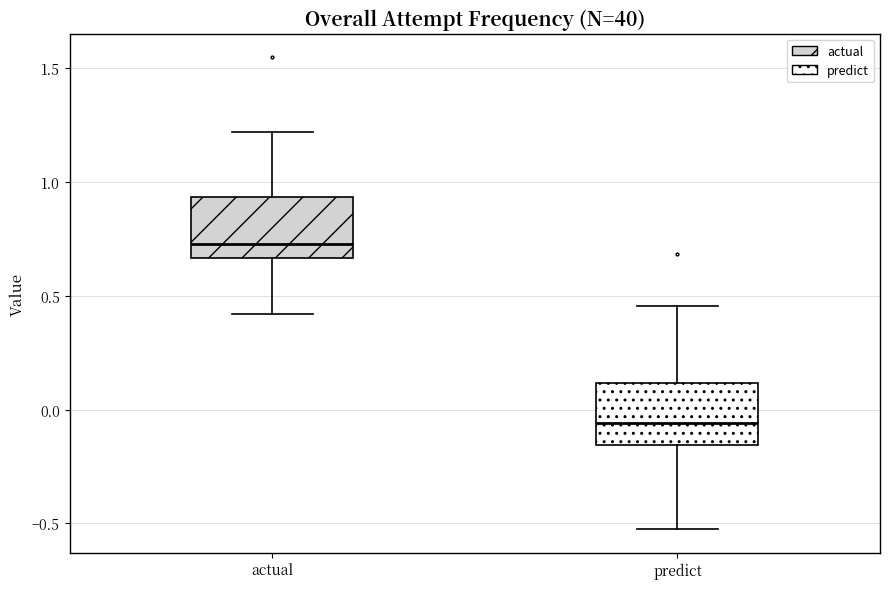

Which box has the highest median line?

actual